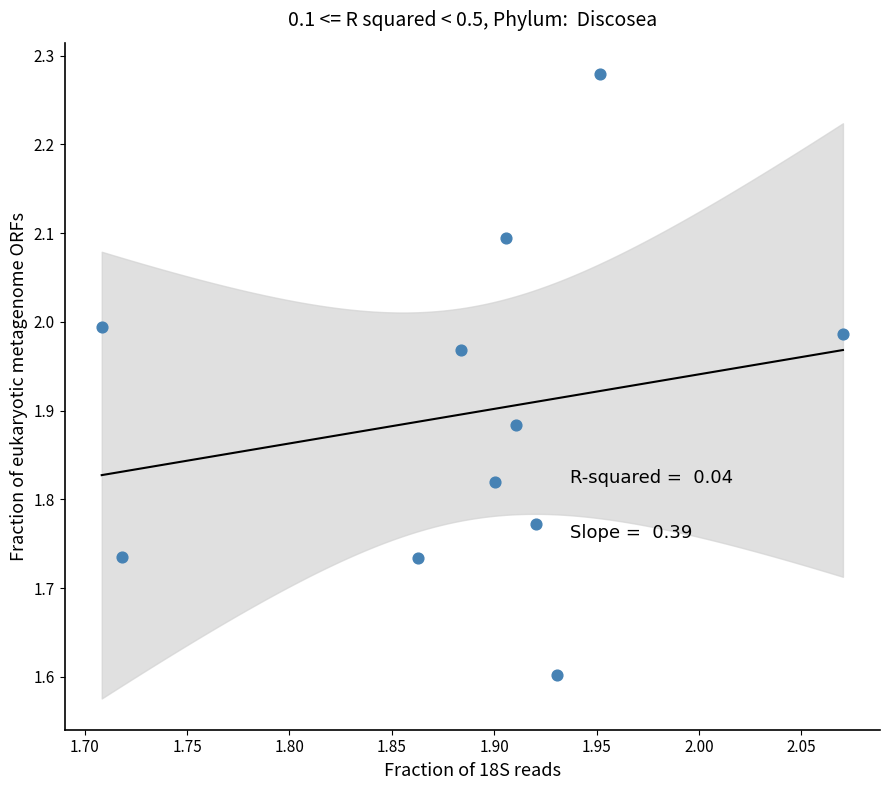

What is the range of Y values (max minus min)?

0.7